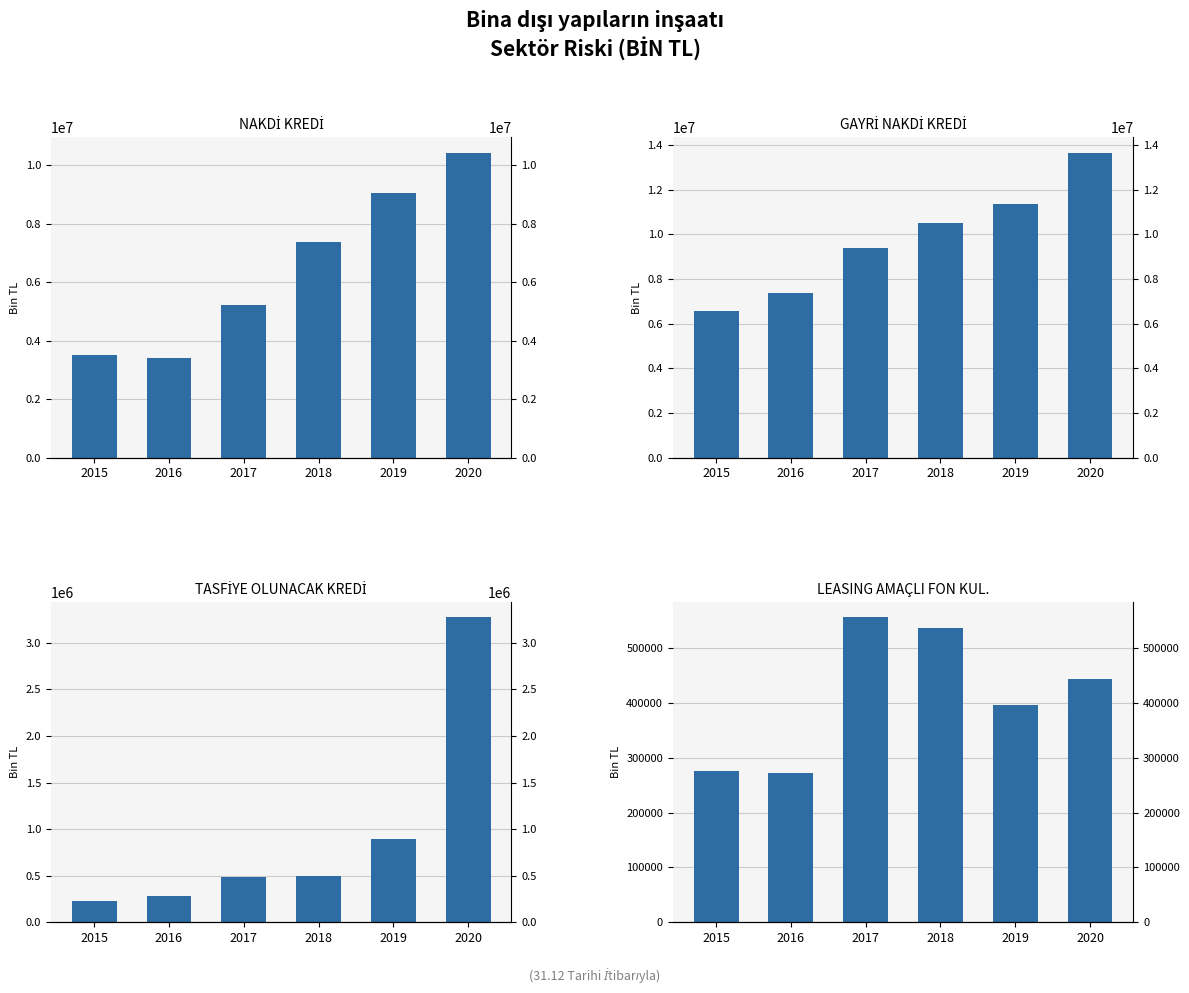

The value of LEASING AMAÇLI FON KUL. at 2018 is 537313.7. True or false?

True